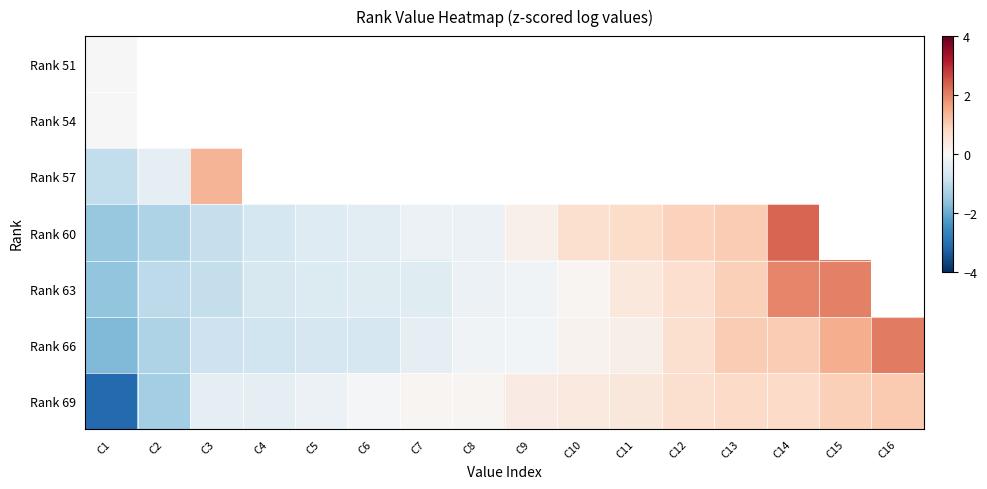

The value of Rank 60 at C10 is 0.9. True or false?

False